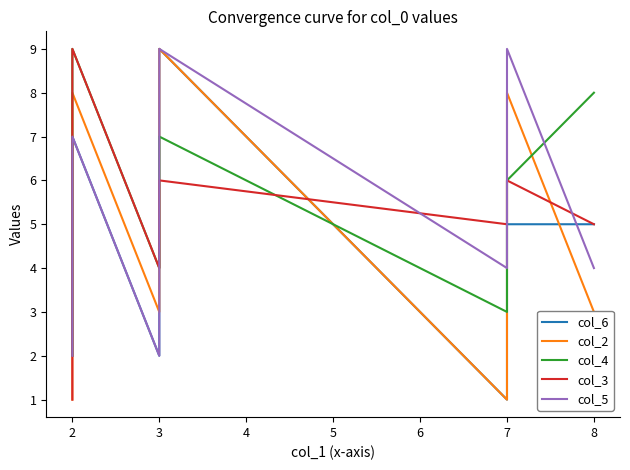

How many lines are shown in the chart?

5